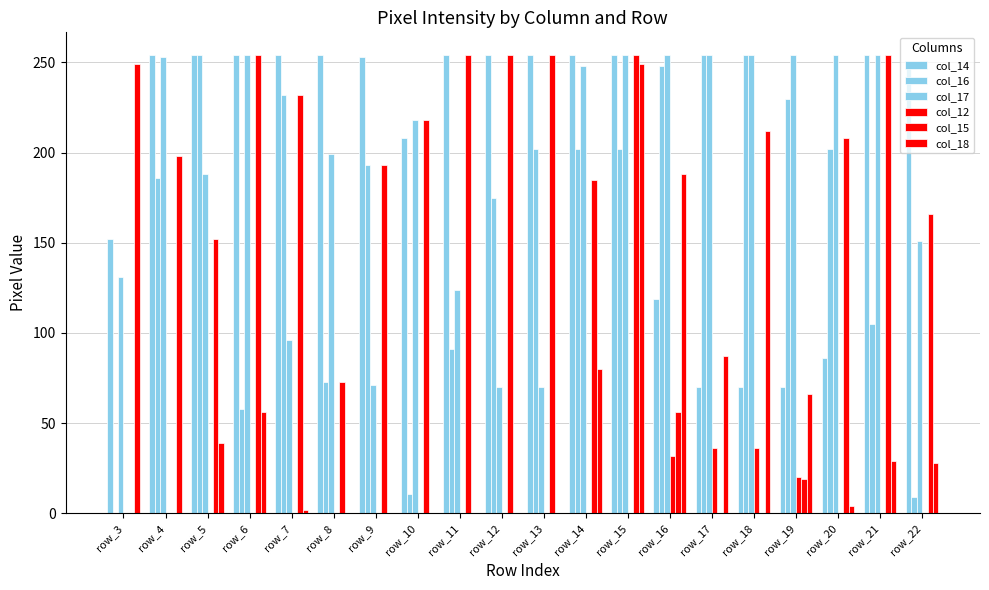

How many groups of bars are there?

20